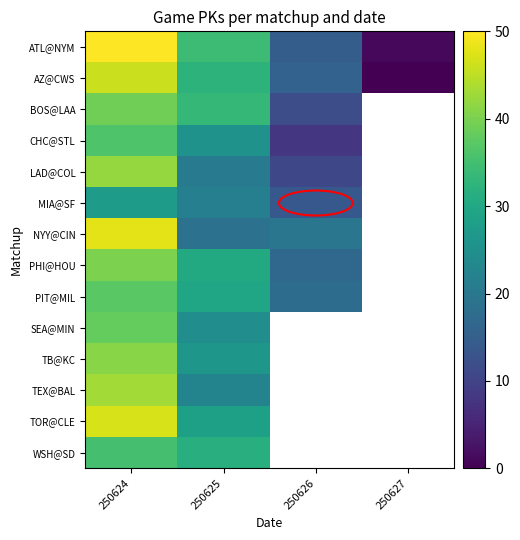

What is the sum of the NYY@CIN values at 250624 and 250626?

67.6